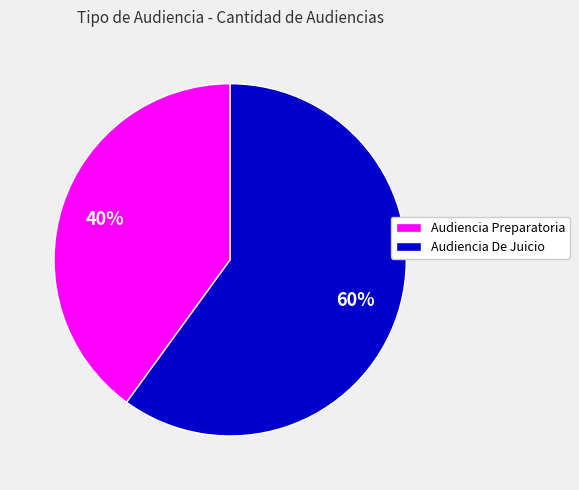

Does Audiencia De Juicio account for over 50% of the chart?

Yes